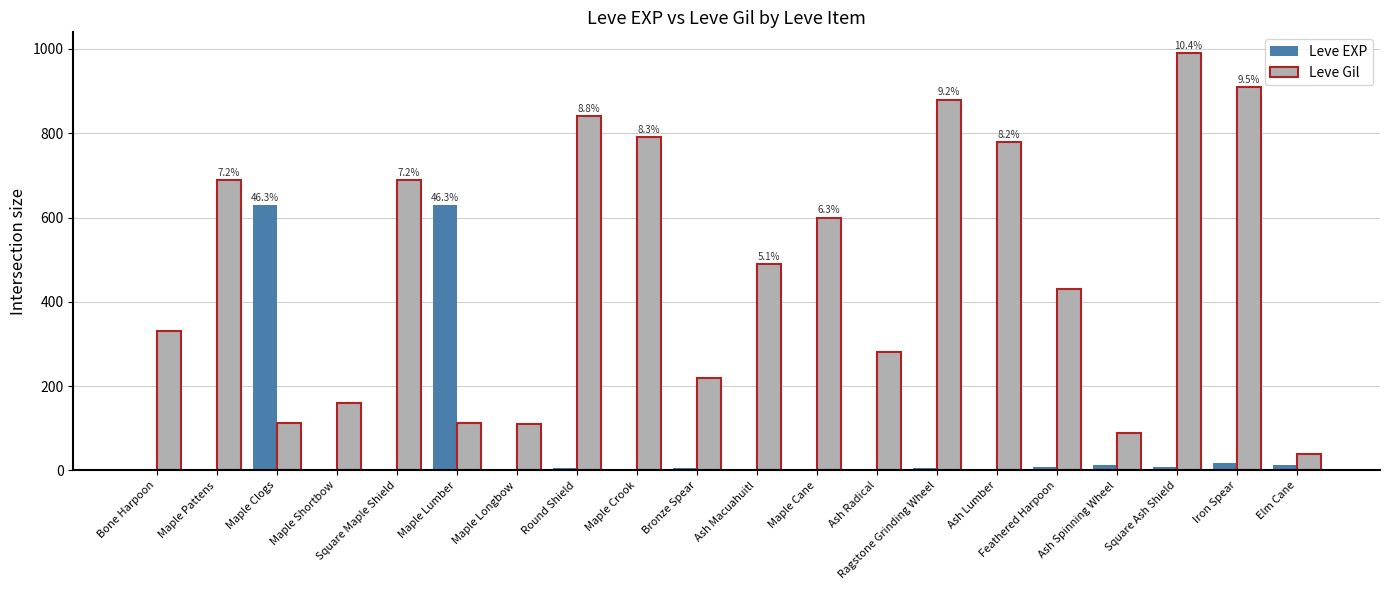

At which label is Leve Gil closest to 515?

Ash Macuahuitl